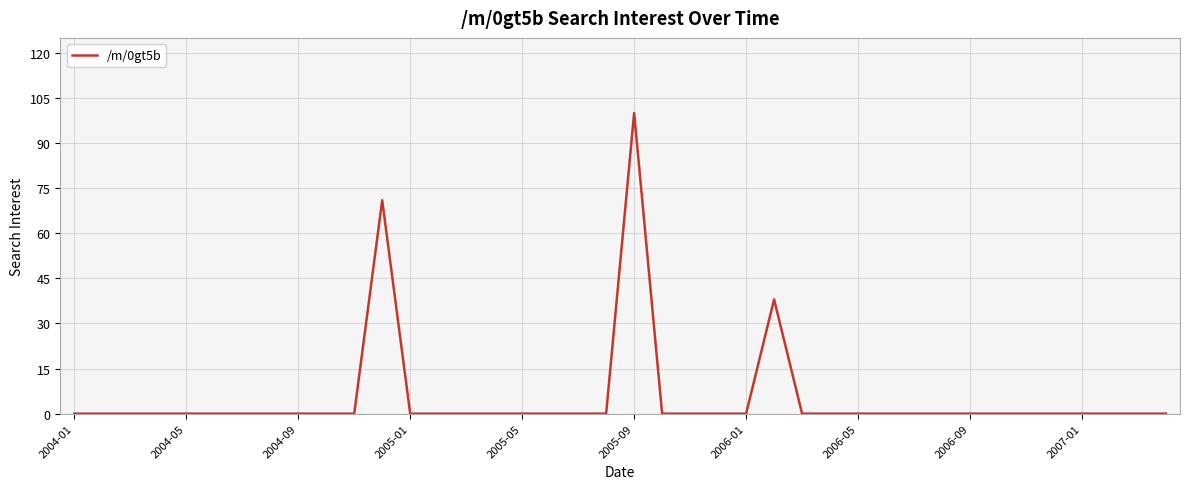

What is the difference between the maximum and minimum values?

100